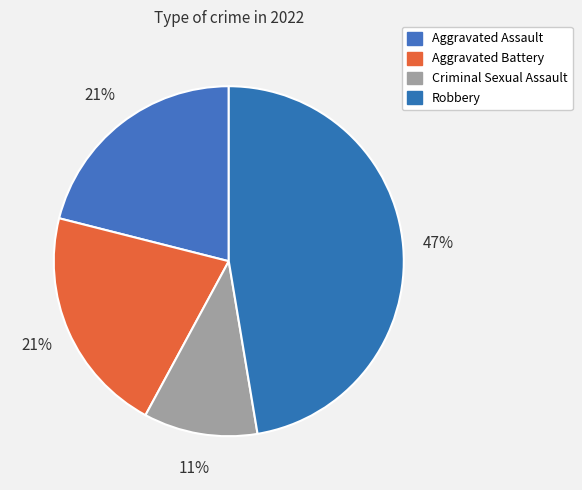

What is the largest slice in the pie chart?

Robbery